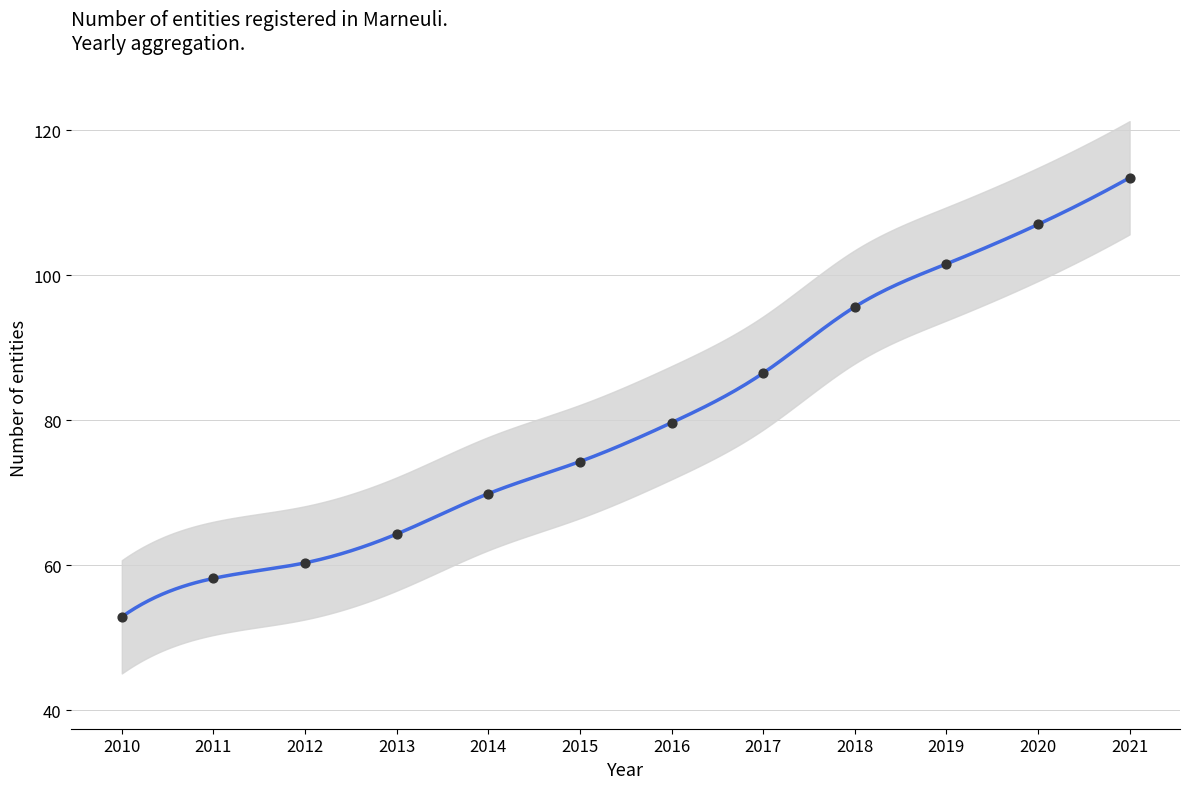

Between 2017 and 2019, which is larger?

2019